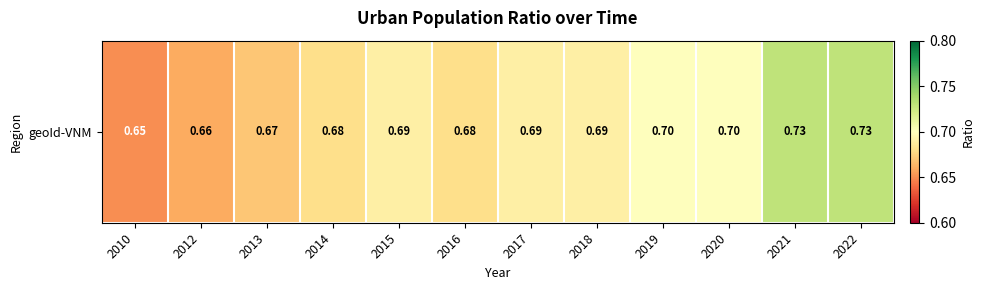

Rank the categories by value from highest to lowest.

2021, 2022, 2019, 2020, 2015, 2017, 2018, 2014, 2016, 2013, 2012, 2010